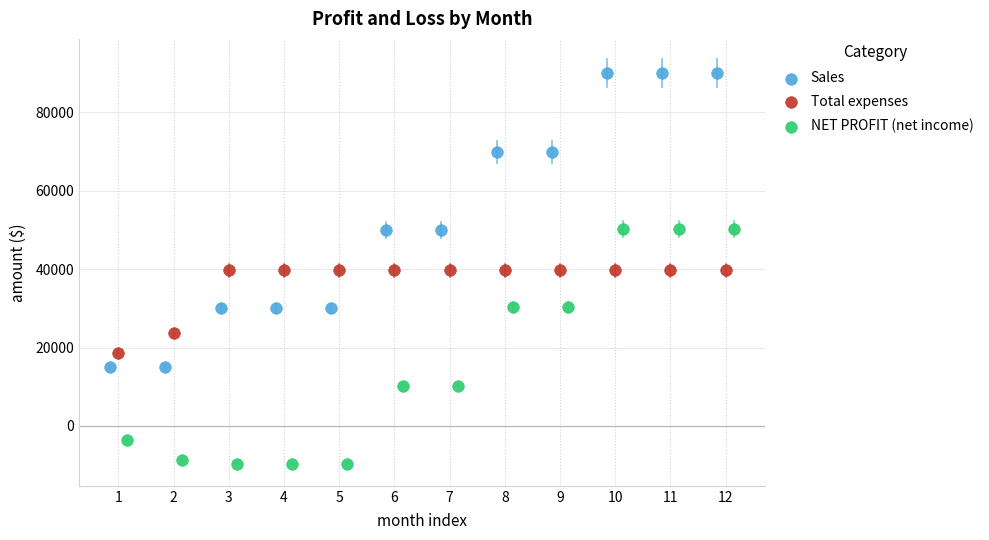

Which series has the largest Y range (max minus min)?

Sales